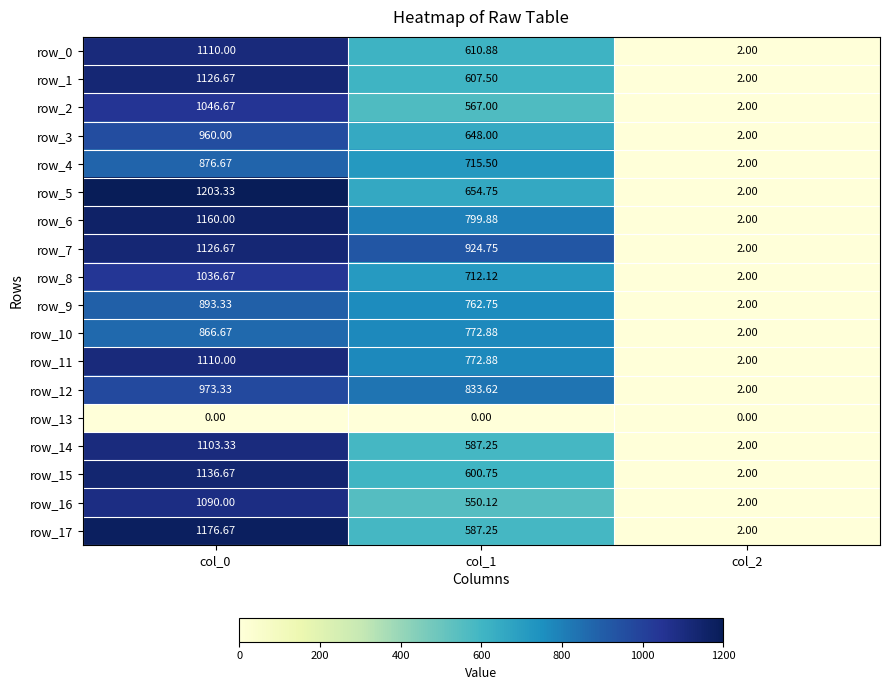

Where is row_4 nearest to the value 439?

col_1